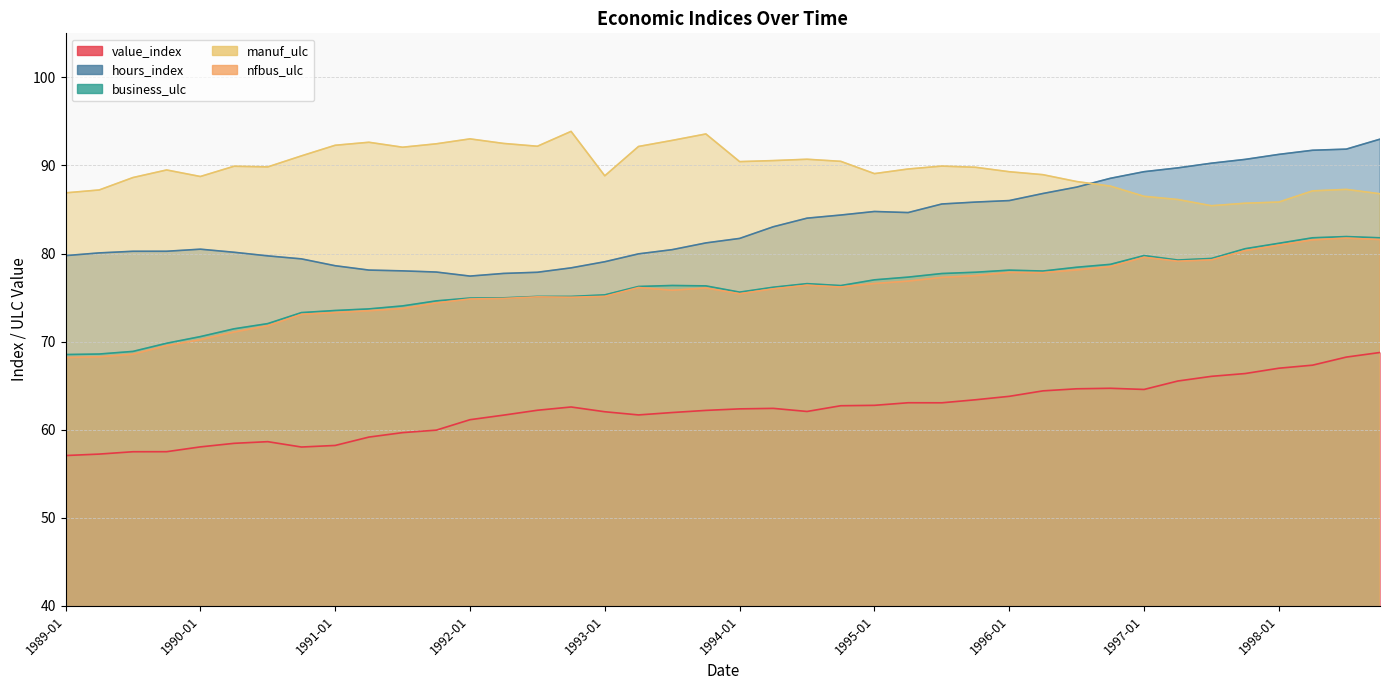

Which series has the largest range (max minus min)?

hours_index